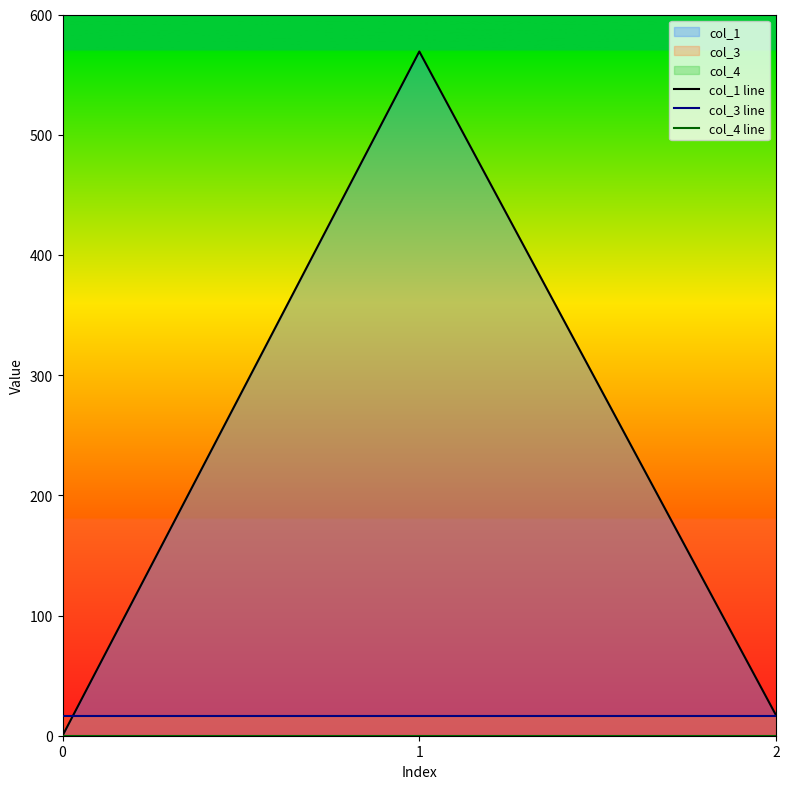

What is the average value of the col_1 line series?

195.4